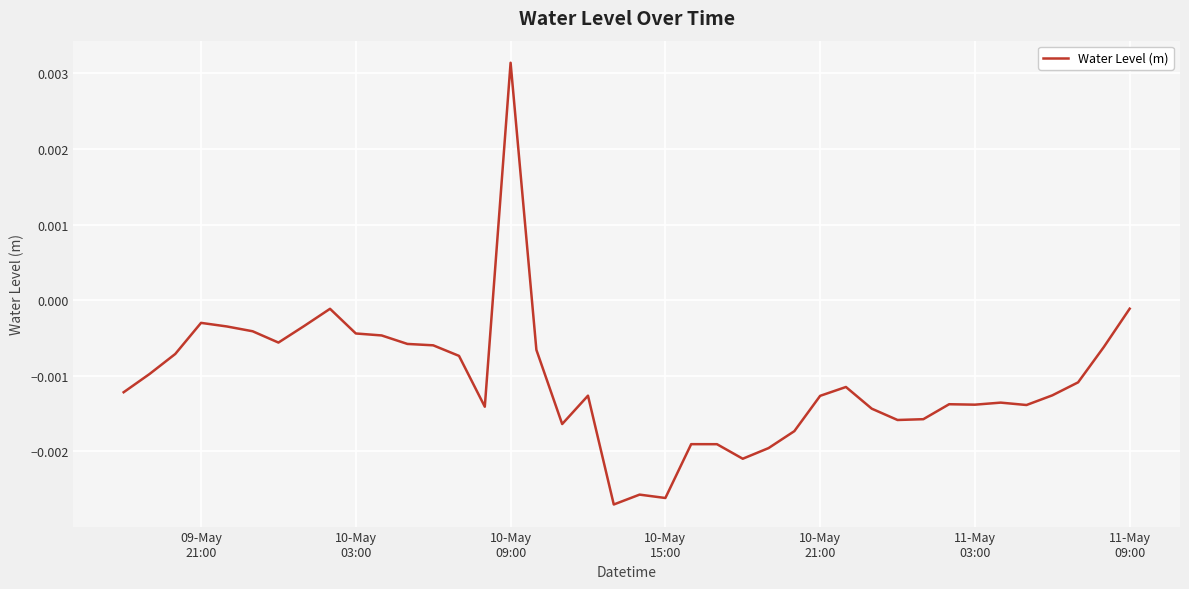

Where is the data nearest to the value 0?

11-May 09:00